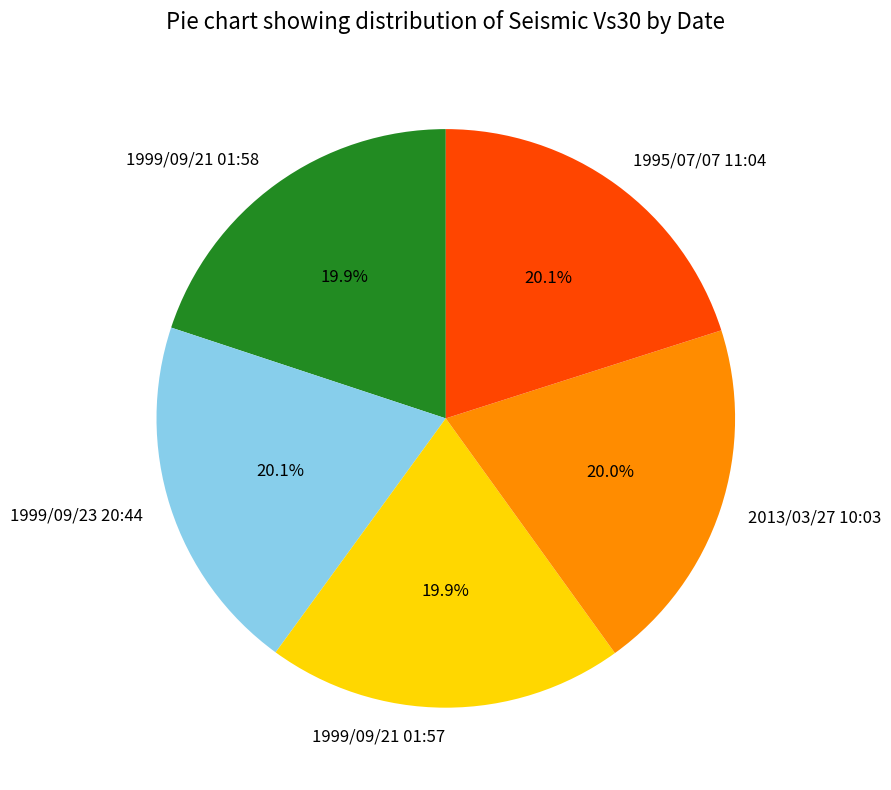

The 1995/07/07 11:04 slice represents 20% of the pie. True or false?

True